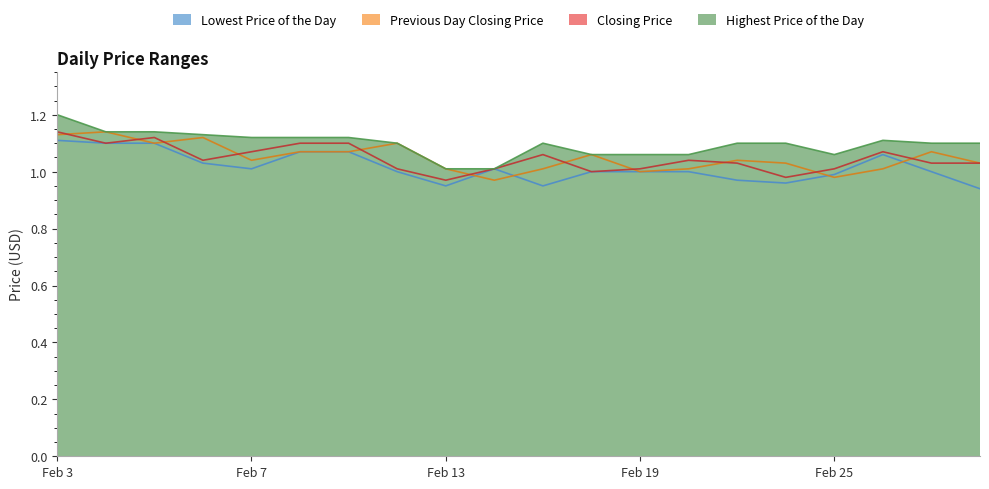

Between 20200212 and 20200225, which is larger?

20200212